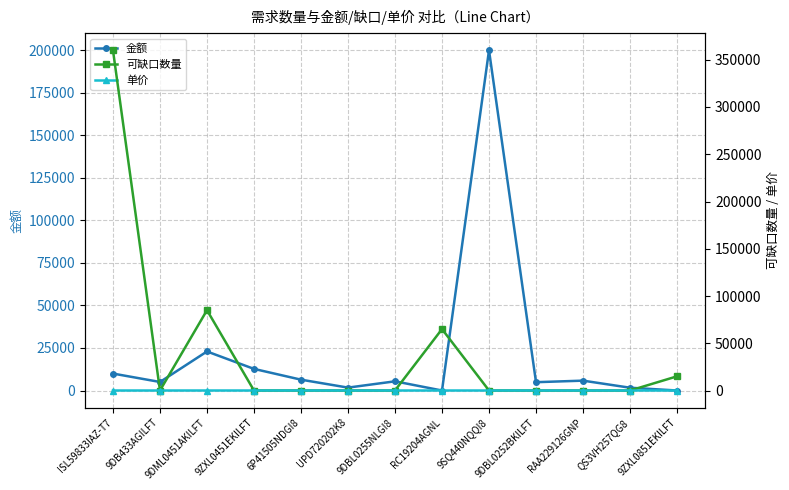

Reading right to left, list all the values displayed in this chart.

金额: 9ZXL0851EKILFT=0.0	QS3VH257QG8=1638.0	RAA229126GNP=5800.0	9DBL0252BKILFT=4890.0	9SQ440NQQI8=200000.0	RC19204AGNL=0.0	9DBL0255NLGI8=5400.0	UPD720202K8=1702.0	6P41505NDGI8=6372.5	9ZXL0451EKILFT=12705.0	9DML0451AKILFT=22950.0	9DB433AGILFT=5016.0	ISL59833IAZ-T7=9961.0
可缺口数量: 9ZXL0851EKILFT=15000.0	QS3VH257QG8=0.0	RAA229126GNP=0.0	9DBL0252BKILFT=0.0	9SQ440NQQI8=0.0	RC19204AGNL=65000.0	9DBL0255NLGI8=0.0	UPD720202K8=0.0	6P41505NDGI8=0.0	9ZXL0451EKILFT=0.0	9DML0451AKILFT=85000.0	9DB433AGILFT=0.0	ISL59833IAZ-T7=360000.0
单价: 9ZXL0851EKILFT=1.5	QS3VH257QG8=0.3	RAA229126GNP=1.4	9DBL0252BKILFT=1.0	9SQ440NQQI8=2.5	RC19204AGNL=2.1	9DBL0255NLGI8=1.1	UPD720202K8=1.7	6P41505NDGI8=2.5	9ZXL0451EKILFT=1.7	9DML0451AKILFT=1.5	9DB433AGILFT=1.3	ISL59833IAZ-T7=1.4